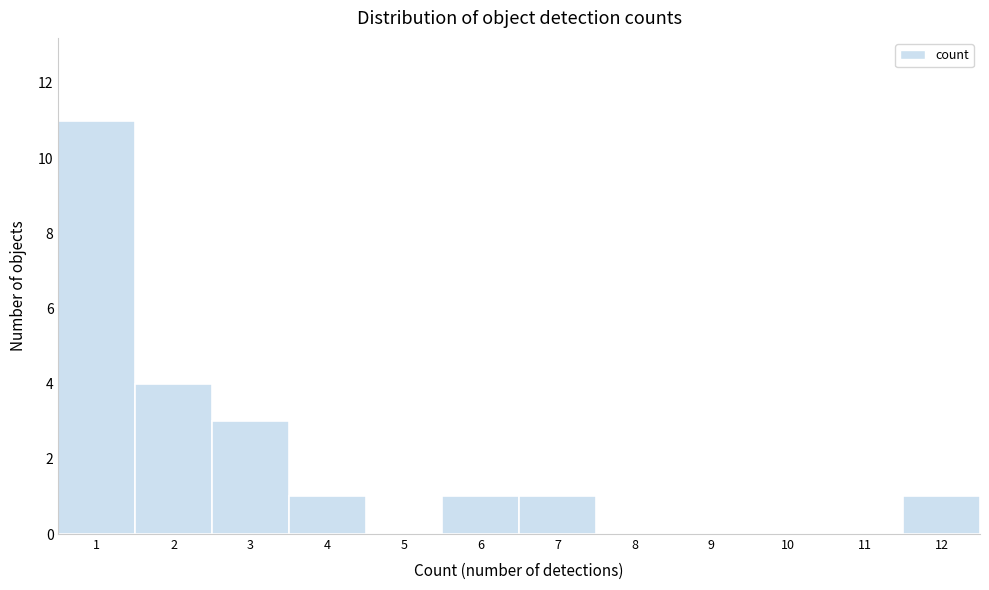

Reading left to right, extract all data points from this chart.

1=11	2=4	3=3	4=1	5=0	6=1	7=1	8=0	9=0	10=0	11=0	12=1